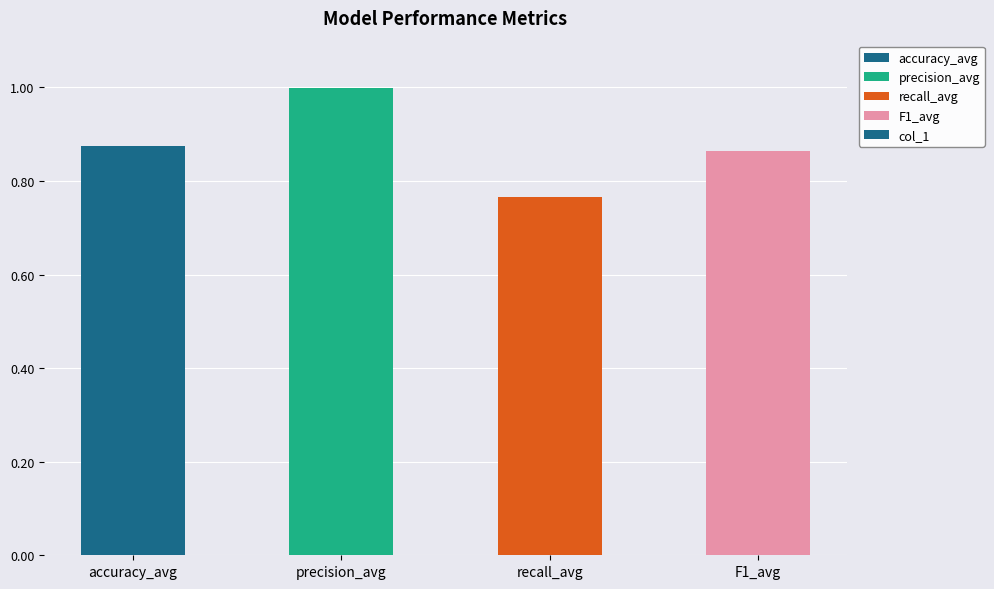

How many bars are there in total?

4